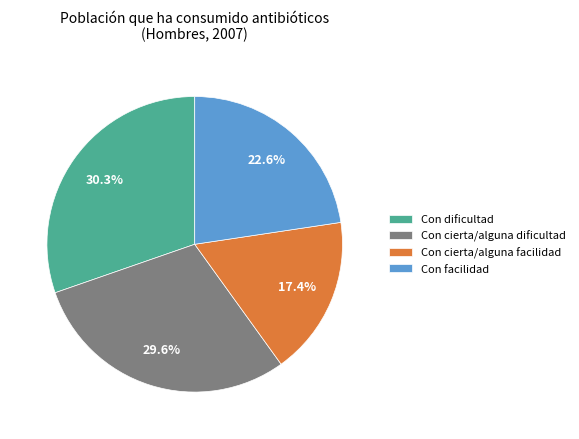

To the nearest percent, what is the difference between the Con dificultad and Con cierta/alguna dificultad slice percentages?

1%